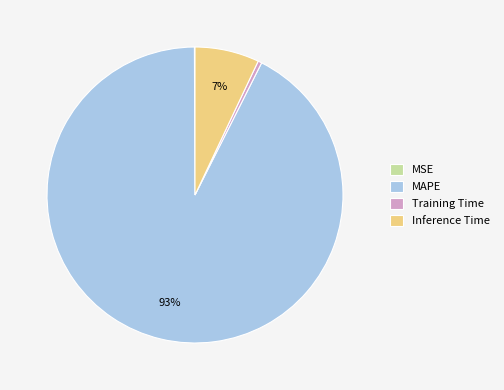

To the nearest percent, what is the average slice percentage?

25%